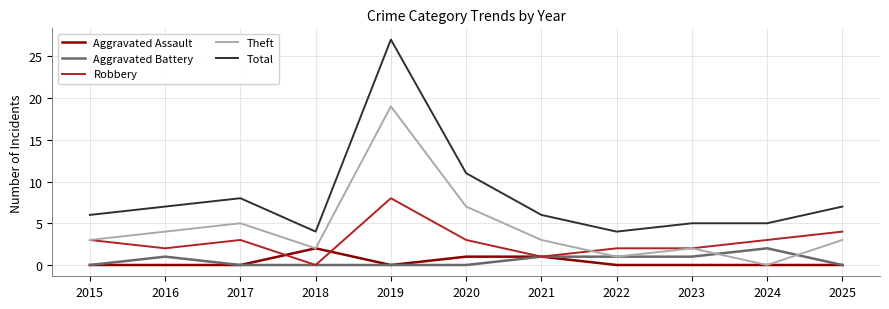

At which category does Theft reach its first local valley?

2018